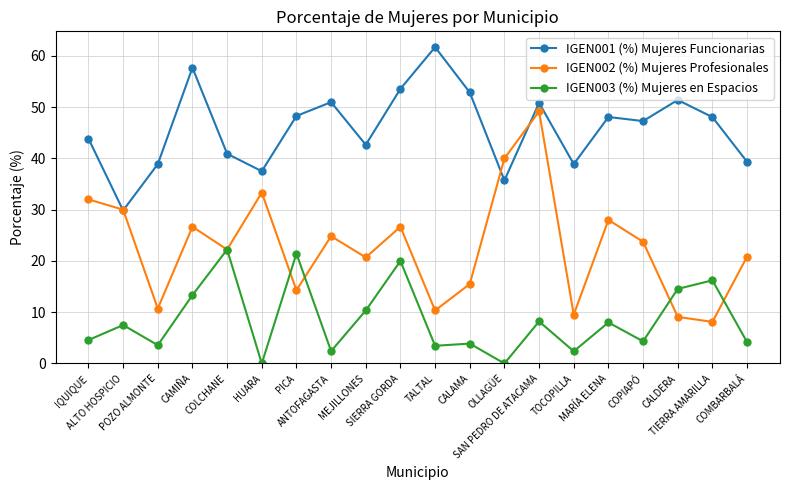

Which series ends up on top after the final intersection of IGEN001 (%) Mujeres Funcionarias and IGEN002 (%) Mujeres Profesionales?

IGEN001 (%) Mujeres Funcionarias